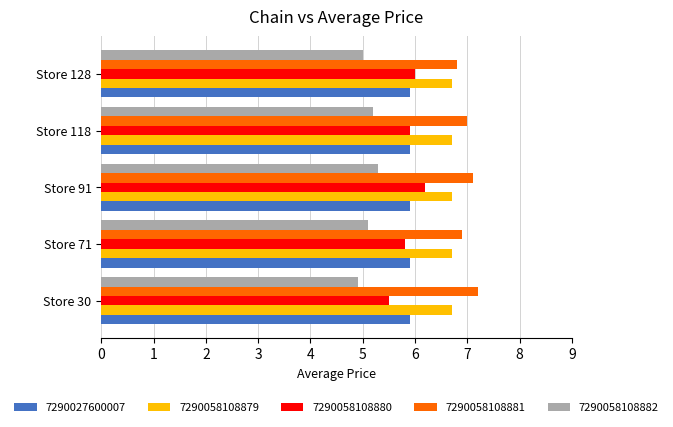

Is it true that 7290058108882 equals 5.2 at Store 118?

True